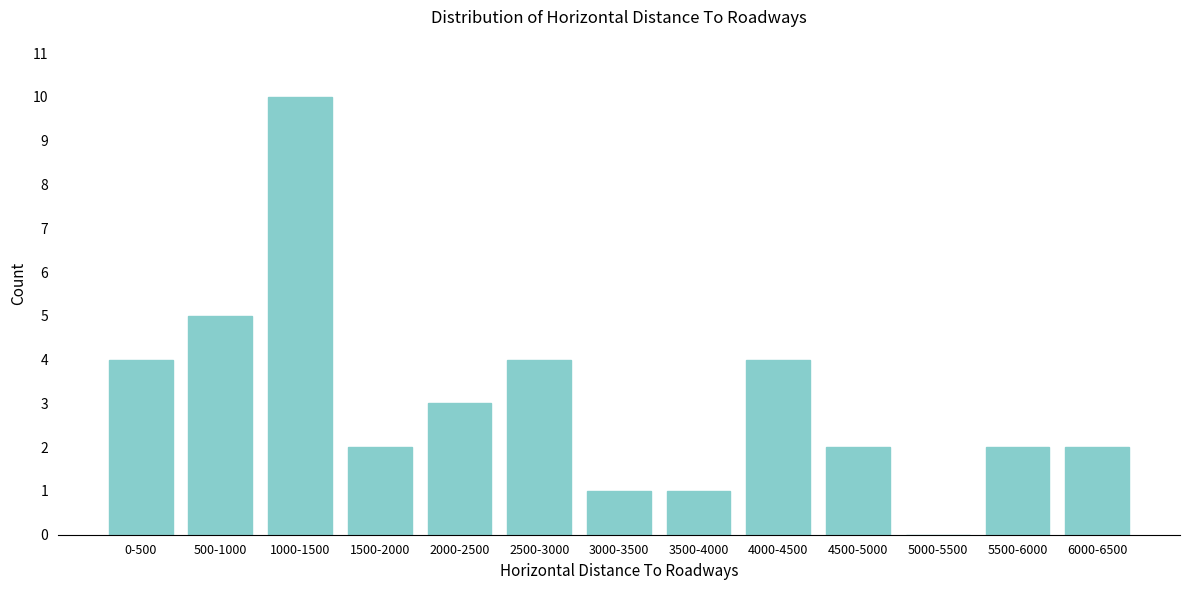

Reading left to right, extract all data points from this chart.

0-500=4	500-1000=5	1000-1500=10	1500-2000=2	2000-2500=3	2500-3000=4	3000-3500=1	3500-4000=1	4000-4500=4	4500-5000=2	5000-5500=0	5500-6000=2	6000-6500=2